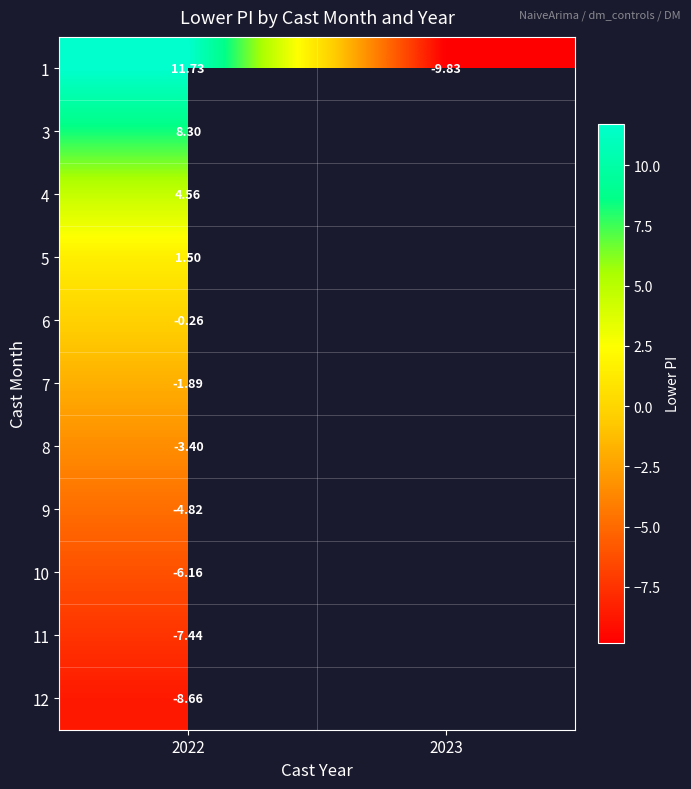

Which has a higher value, 2023 or 2022?

2022